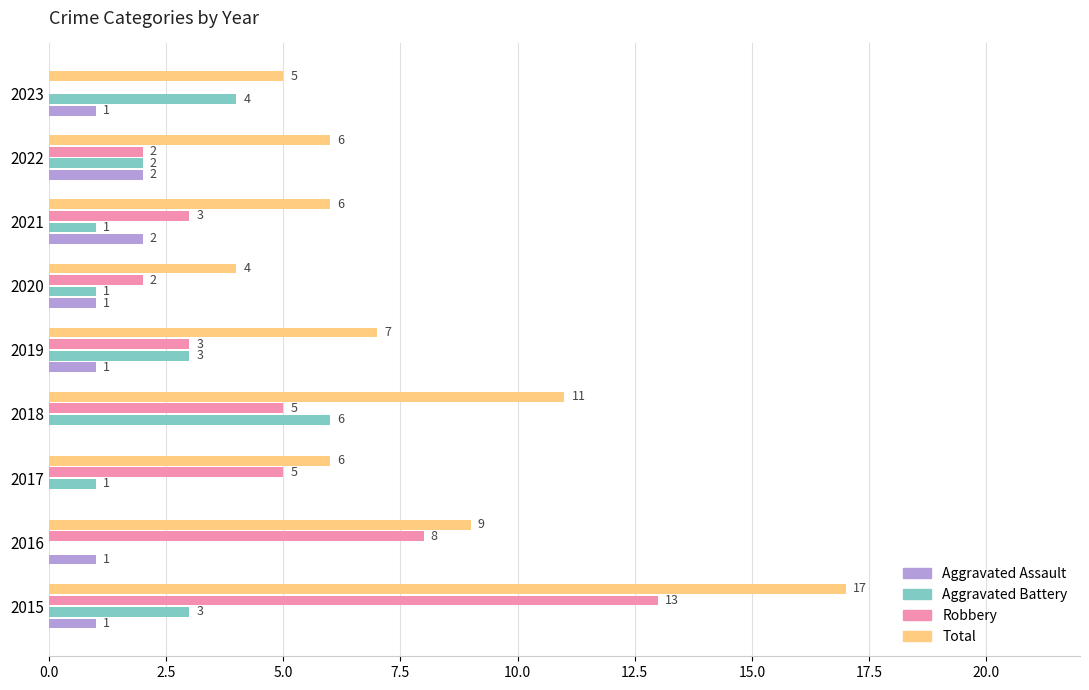

What is the maximum value shown in the chart?

17